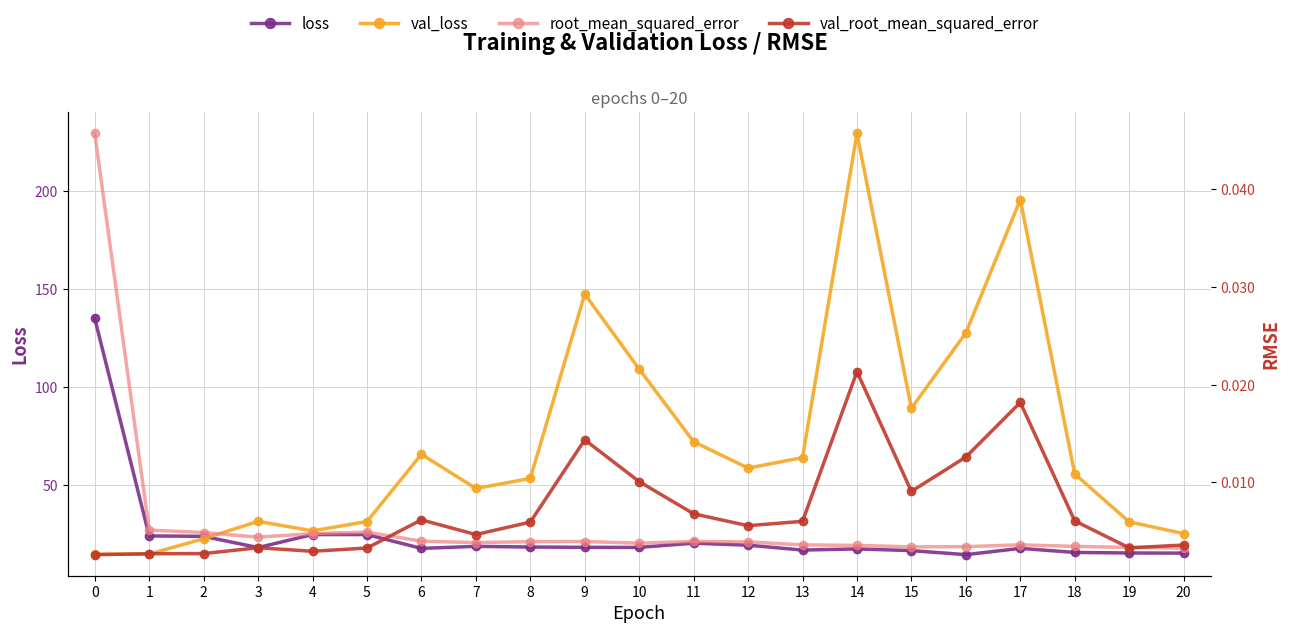

Reading left to right, extract all data points from this chart.

loss: 0=135.1	1=24.0	2=23.7	3=18.0	4=24.7	5=24.7	6=17.6	7=18.6	8=18.3	9=18.1	10=18.1	11=20.3	12=19.2	13=16.7	14=17.3	15=16.5	16=14.4	17=17.6	18=15.5	19=15.2	20=15.2
val_loss: 0=14.6	1=14.7	2=22.5	3=31.4	4=26.6	5=31.3	6=65.7	7=48.2	8=53.3	9=147.6	10=109.2	11=72.1	12=58.7	13=64.0	14=229.7	15=89.2	16=127.7	17=195.9	18=55.6	19=31.2	20=25.2
root_mean_squared_error: 0=0.0	1=0.0	2=0.0	3=0.0	4=0.0	5=0.0	6=0.0	7=0.0	8=0.0	9=0.0	10=0.0	11=0.0	12=0.0	13=0.0	14=0.0	15=0.0	16=0.0	17=0.0	18=0.0	19=0.0	20=0.0
val_root_mean_squared_error: 0=0.0	1=0.0	2=0.0	3=0.0	4=0.0	5=0.0	6=0.0	7=0.0	8=0.0	9=0.0	10=0.0	11=0.0	12=0.0	13=0.0	14=0.0	15=0.0	16=0.0	17=0.0	18=0.0	19=0.0	20=0.0